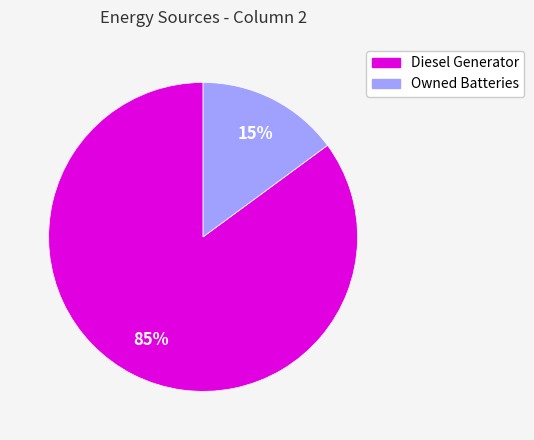

To the nearest percent, what is the average slice percentage?

50%